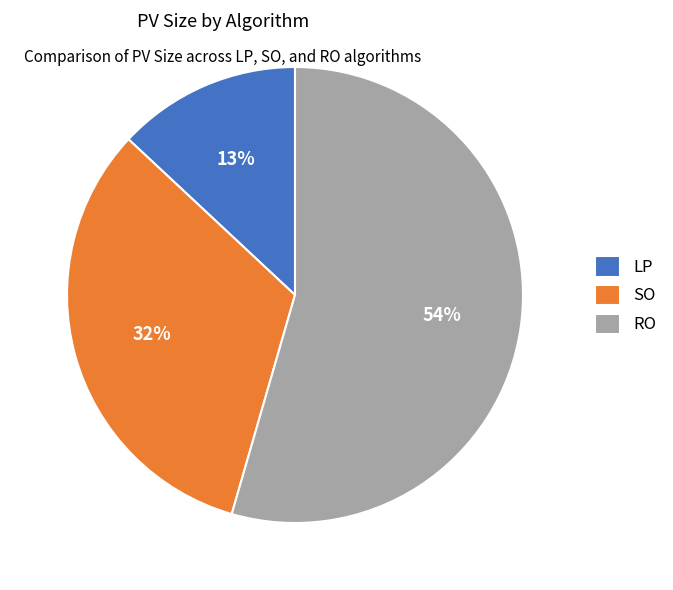

To the nearest percent, what is the difference between the SO and RO slice percentages?

22%